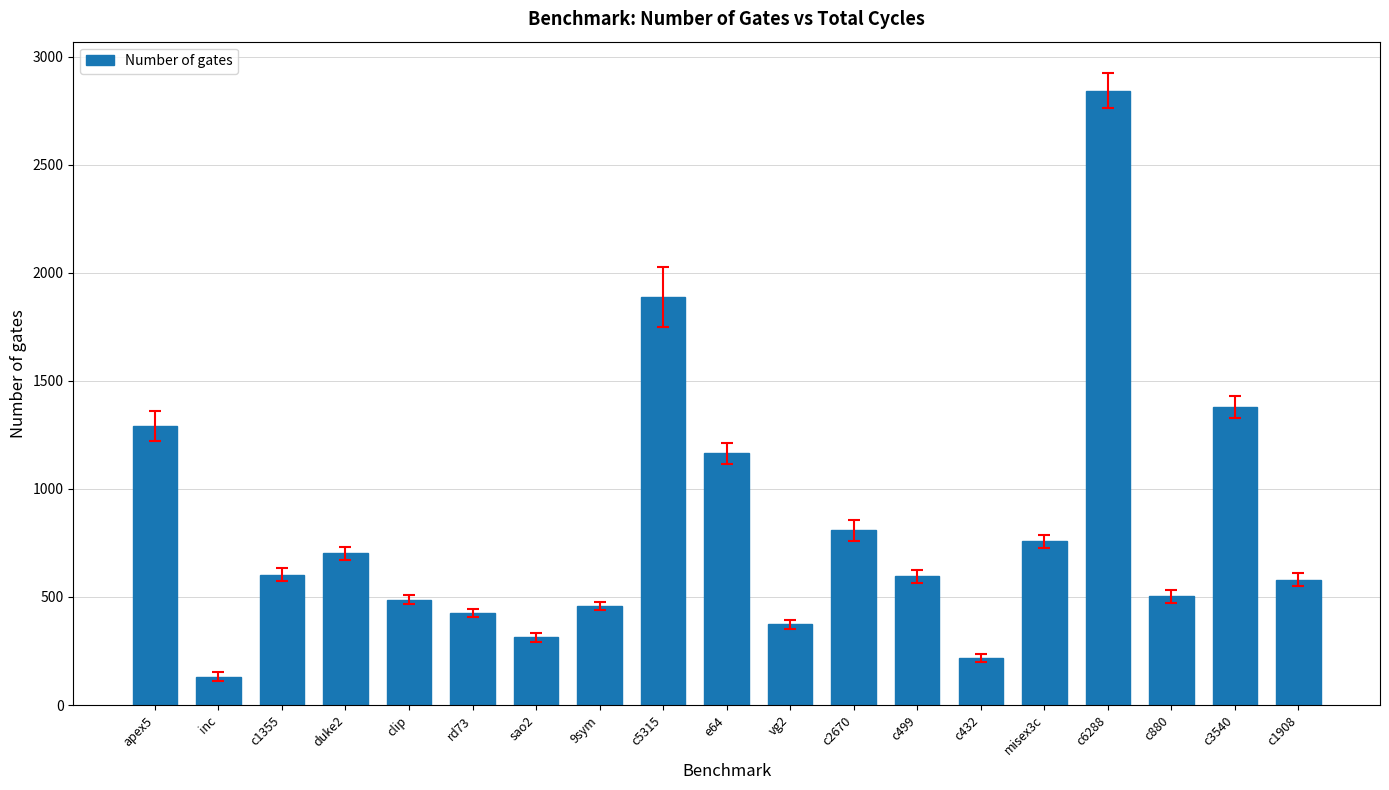

What is the average value?

817